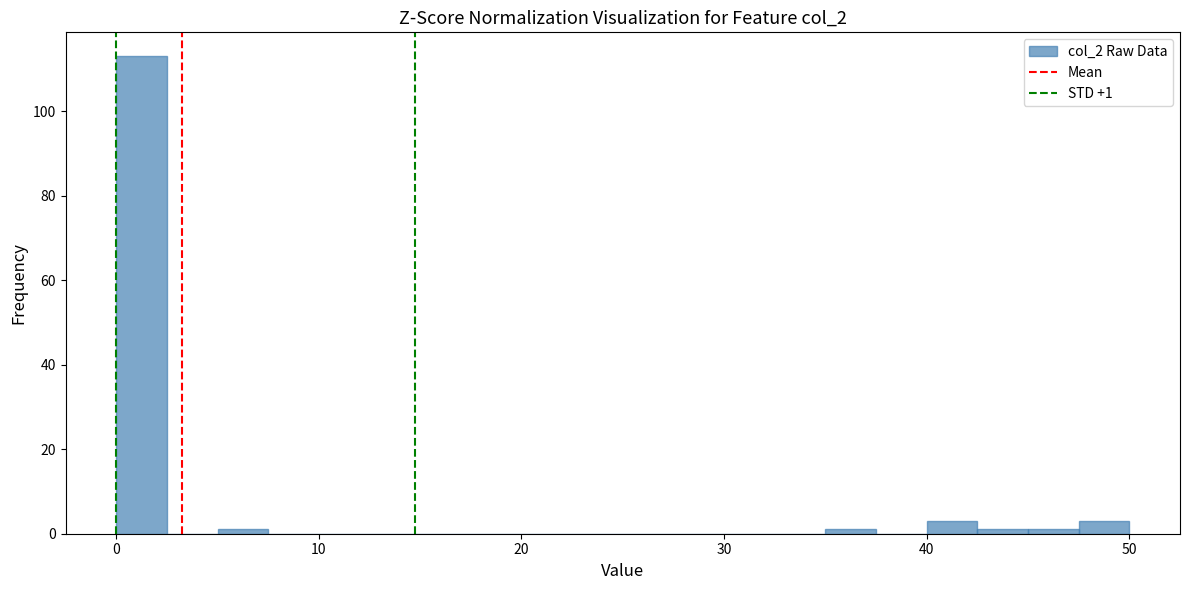

Around what value on the x-axis is the tallest bar? Give the approximate position of its centre, as read against the axis.

1